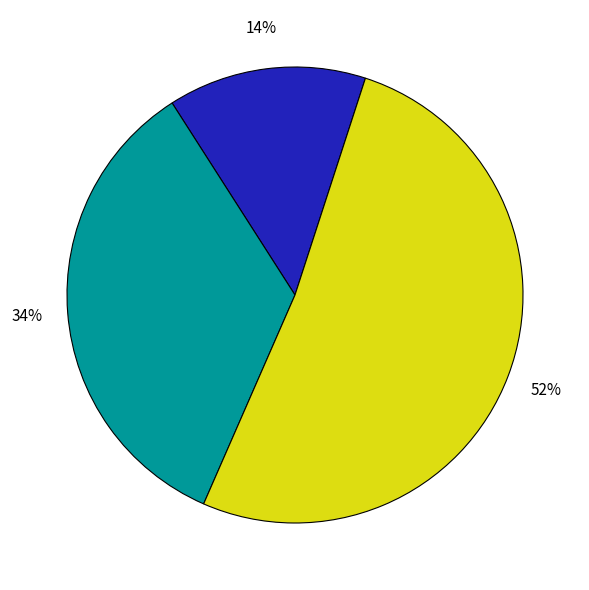

To the nearest percent, what is the average slice percentage?

33%